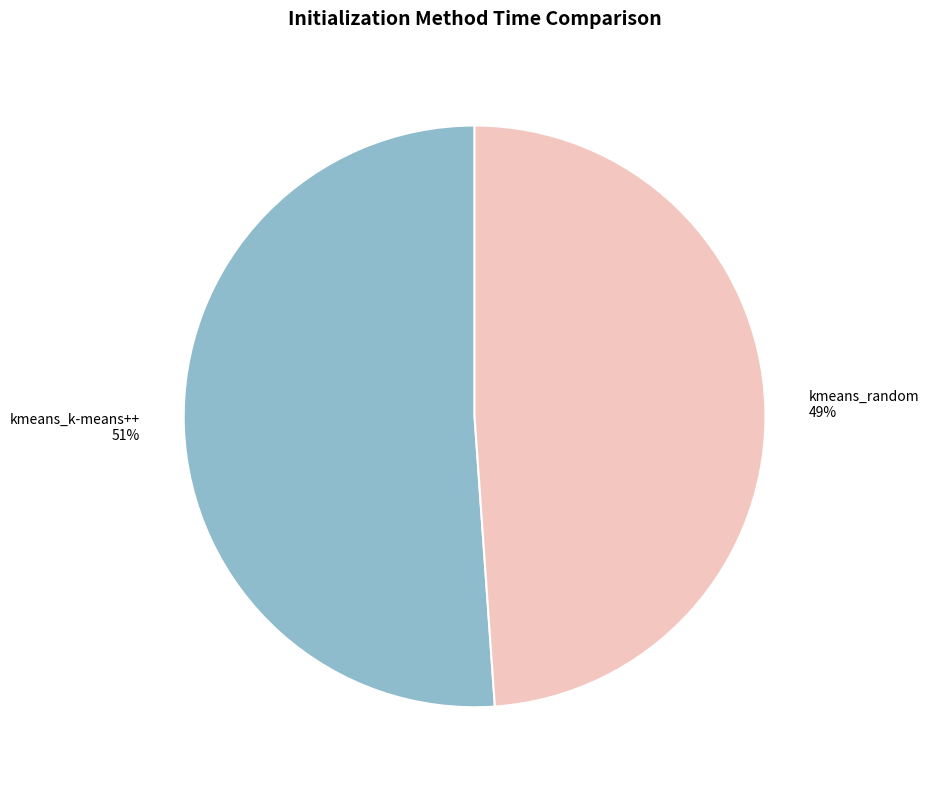

To the nearest percent, what is the difference between the largest and smallest slice percentages?

2%